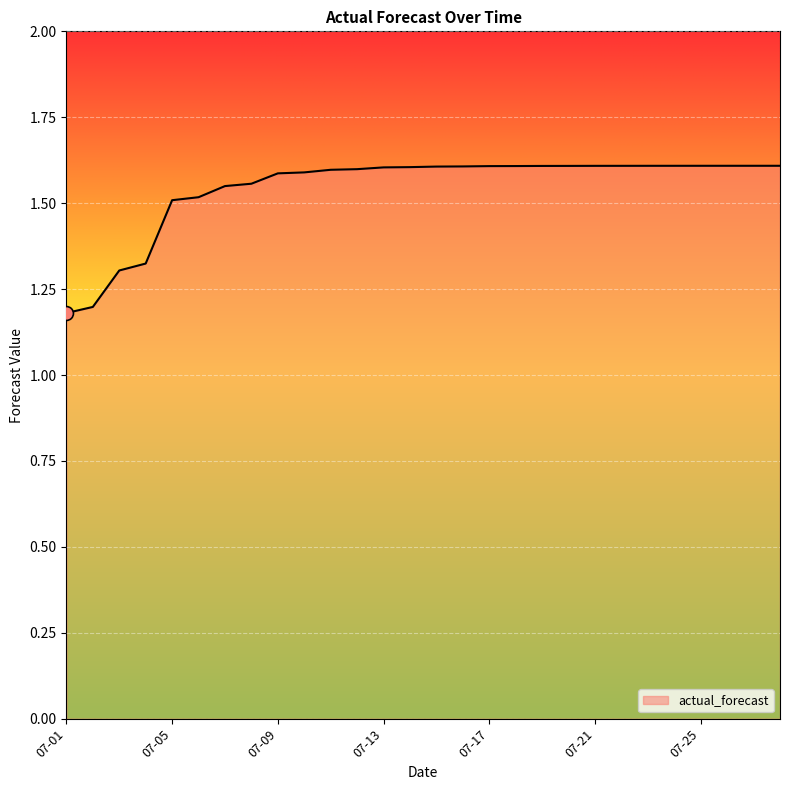

What is the difference between the maximum and minimum values?

0.4